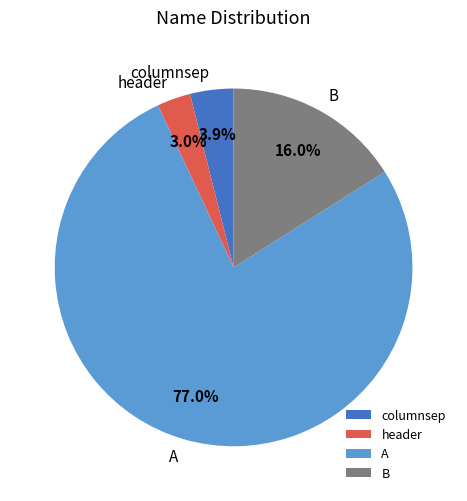

Which slice is the largest?

A